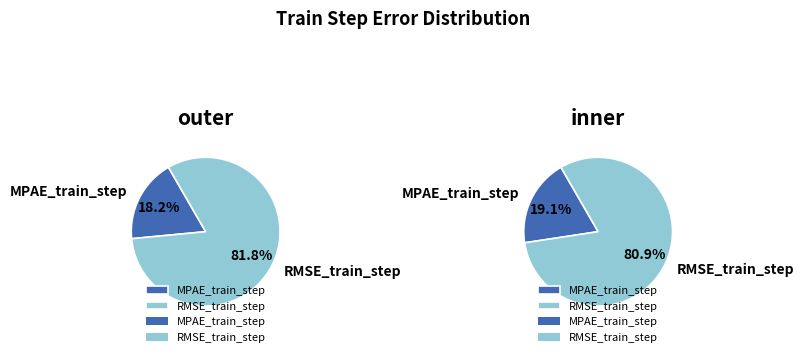

Rank the categories by value from highest to lowest.

RMSE_train_step, MPAE_train_step